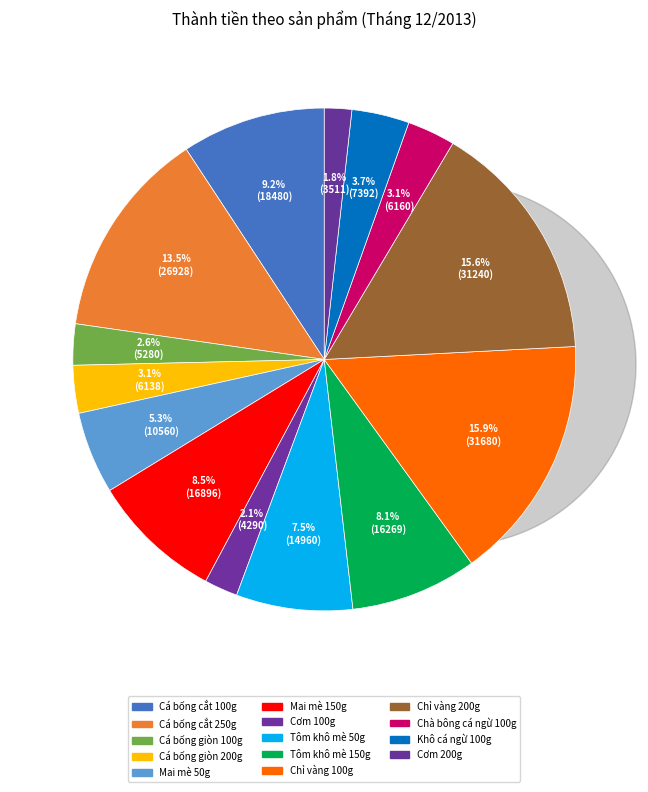

Is there a majority slice in this chart?

No